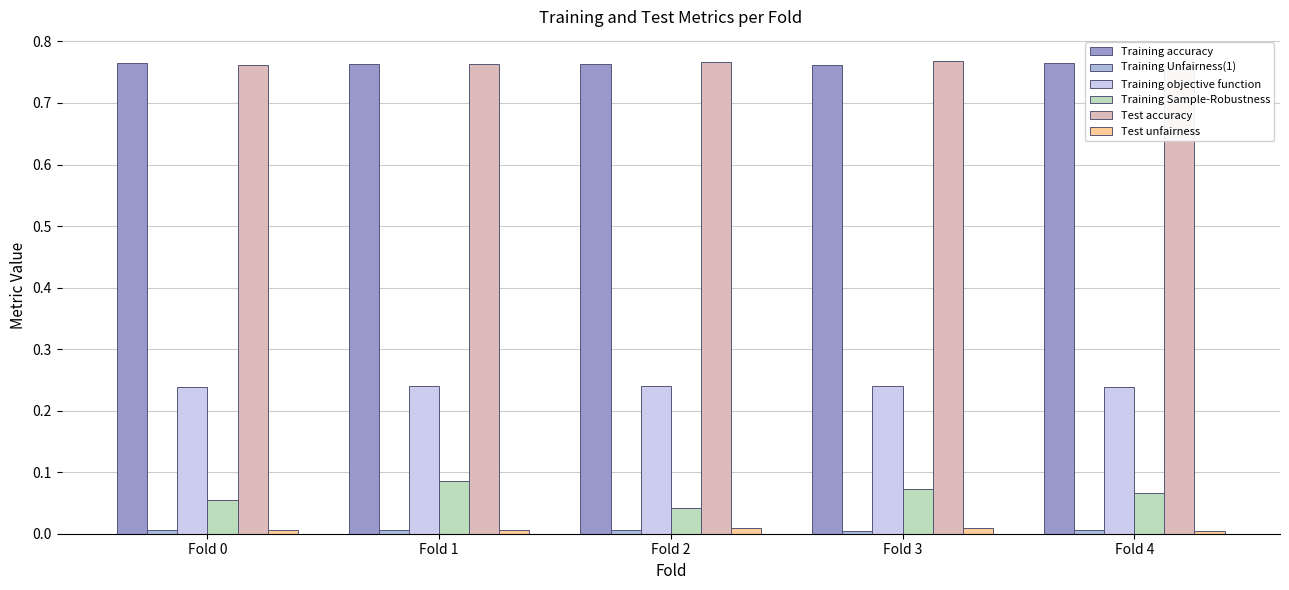

Count the Training accuracy values in the range 0 to 1.

5